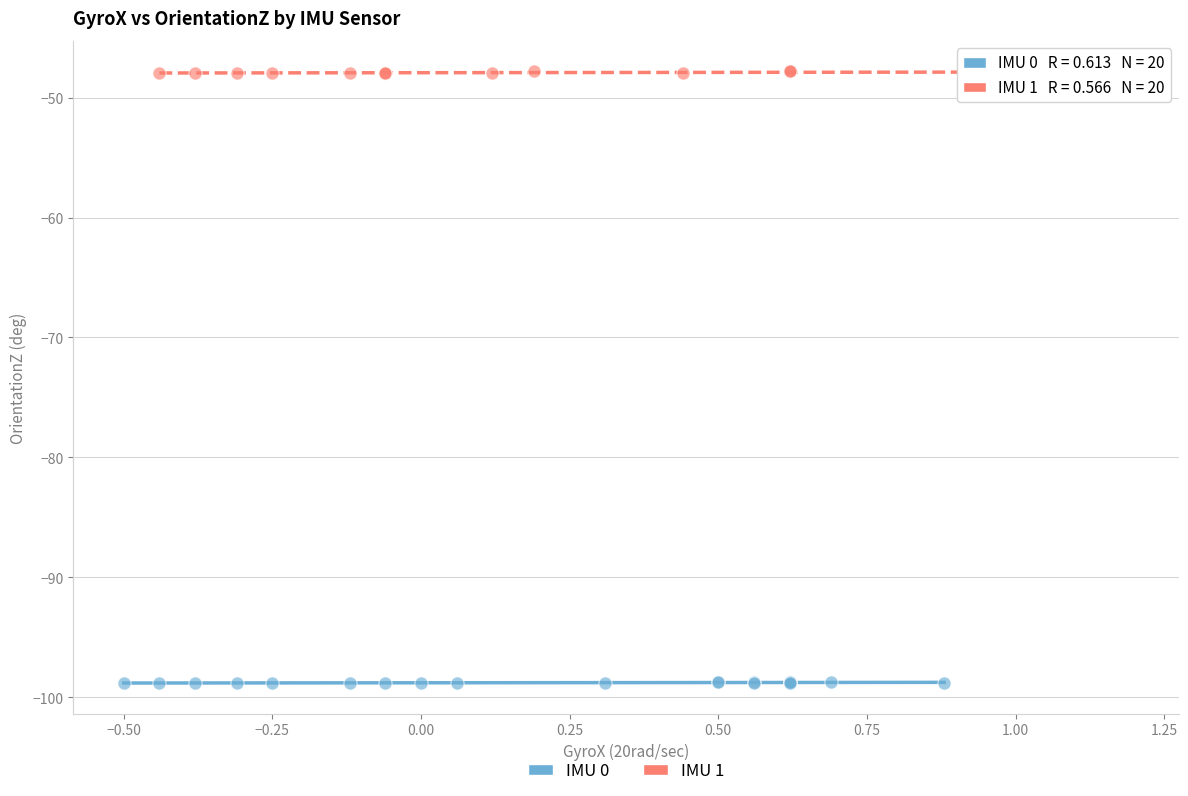

Which series reaches the minimum Y coordinate?

IMU 0